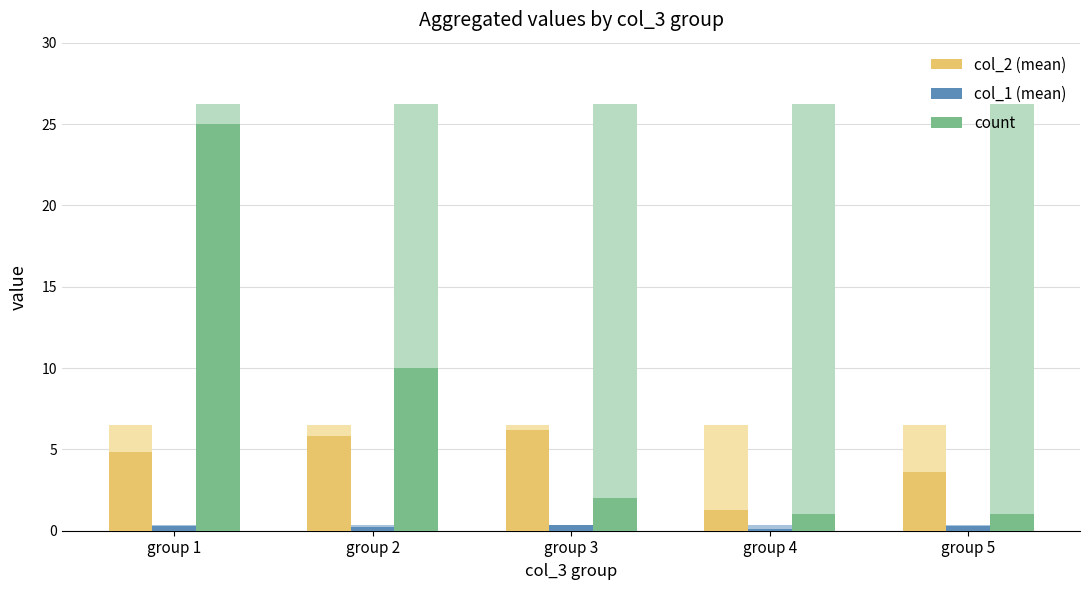

Which label corresponds to the largest value in the chart?

group 1